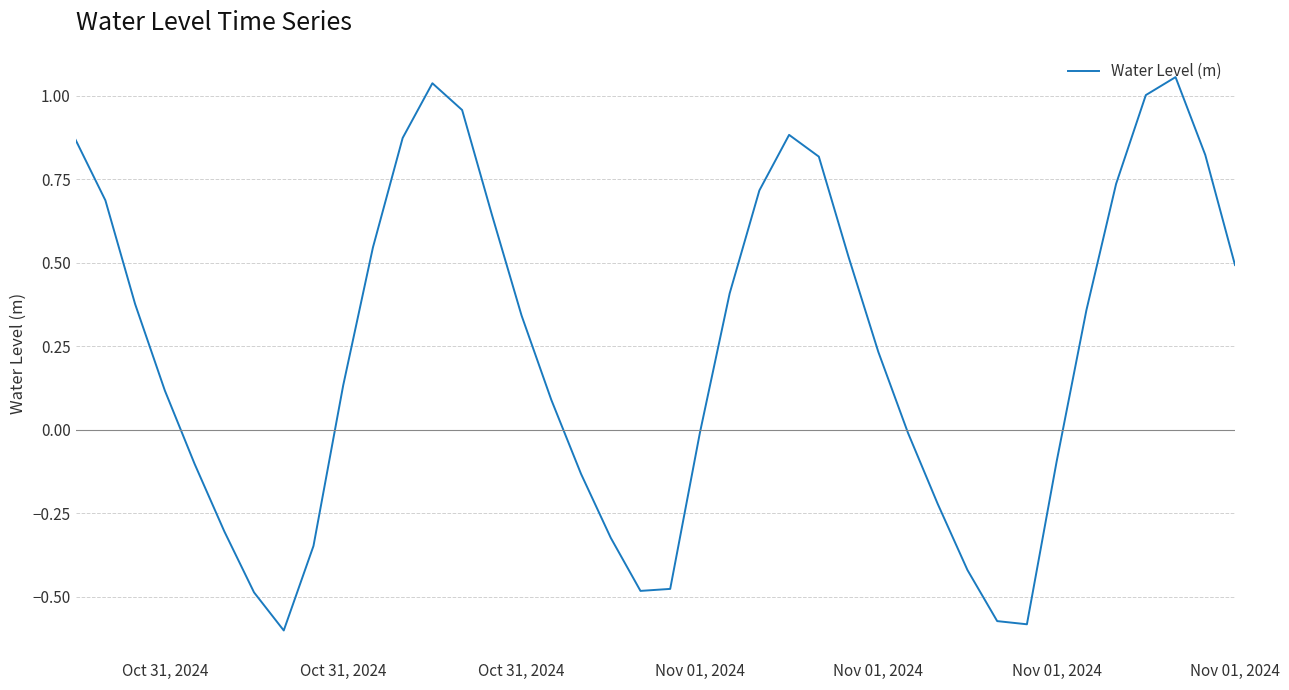

What is the difference between the maximum and minimum values?

1.7